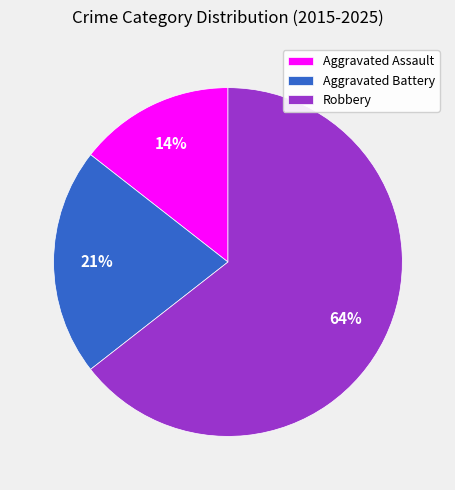

Is there any slice that represents more than half of the pie?

Yes